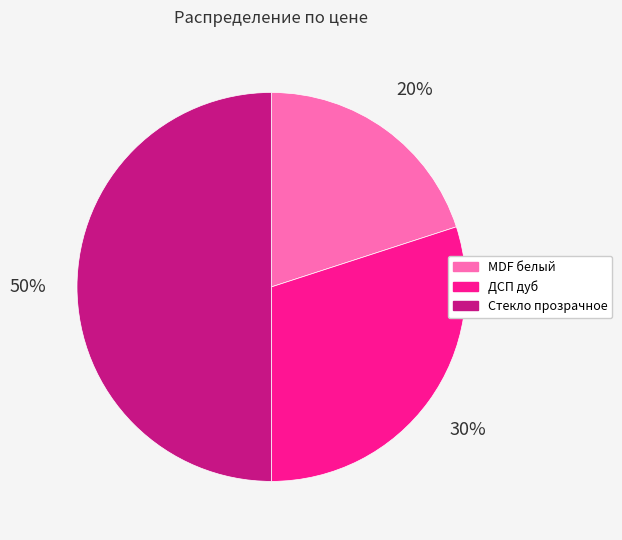

Count the number of slices in the pie.

3